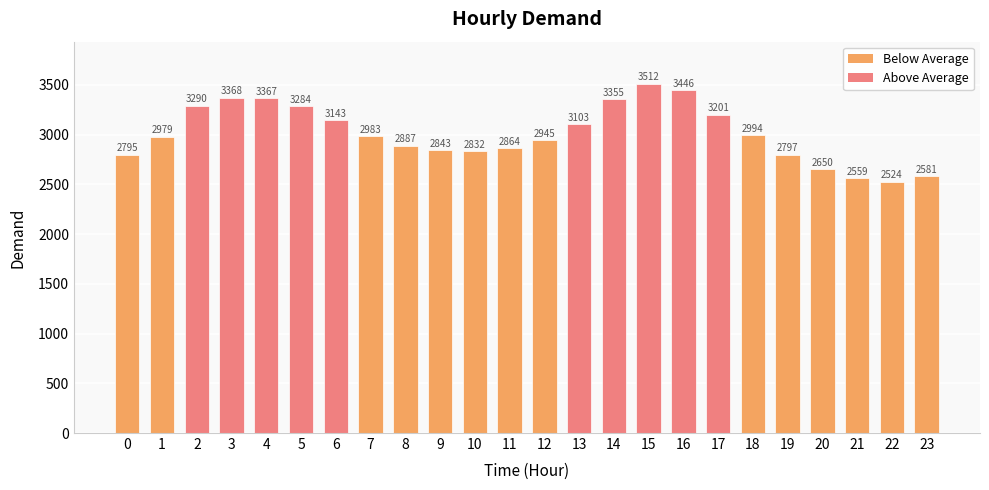

Are the bars grouped side by side (vs. stacked)?

No